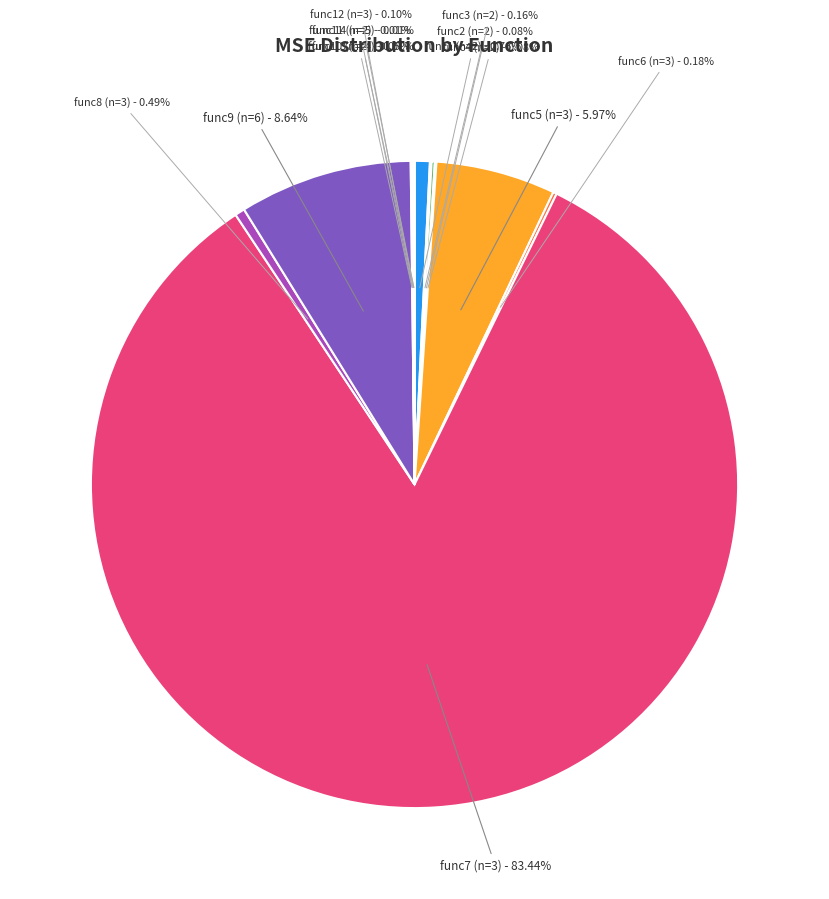

To the nearest percent, what is the difference between the largest and smallest slice percentages?

83%